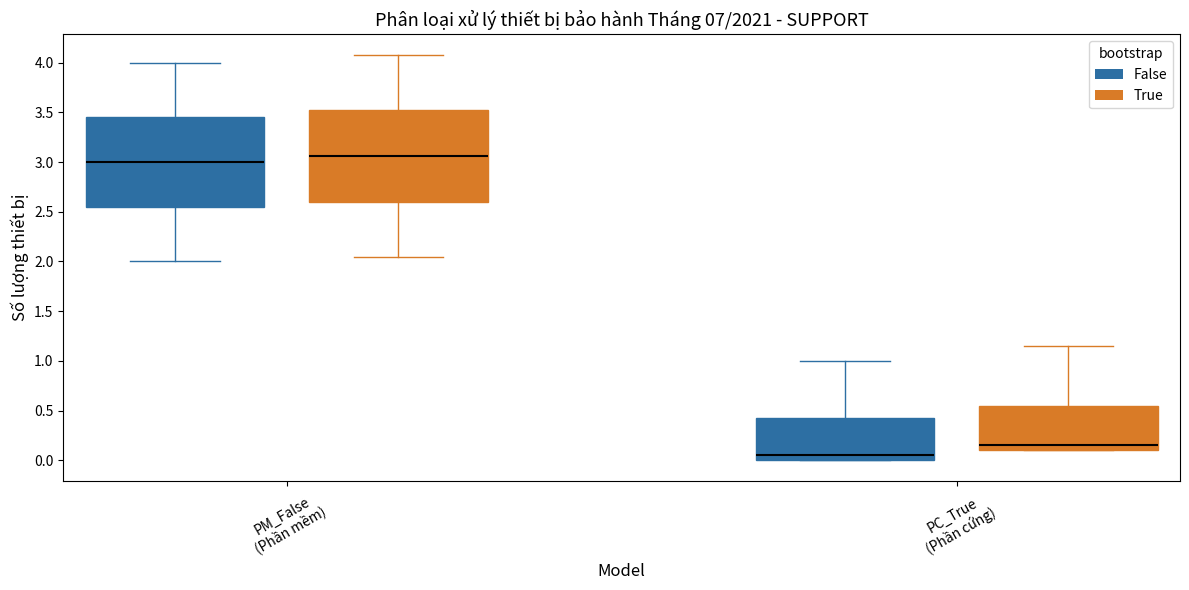

Where is the lower edge of the box for PM_False (Phần mềm) (False) on the y-axis? The values are not printed on the chart, so give them approximately, as read against the axis.

2.55